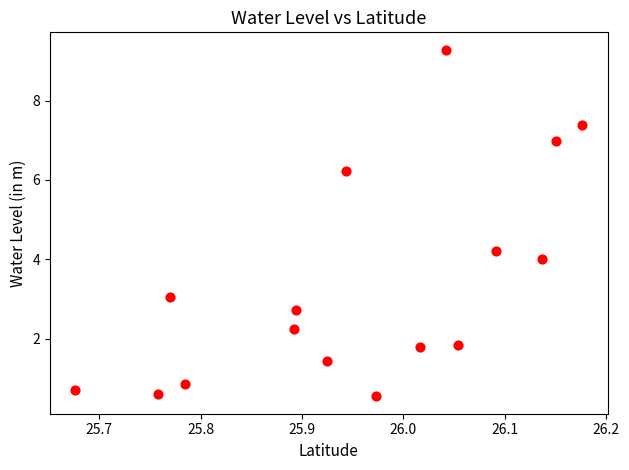

What is the range of Y values (max minus min)?

8.7